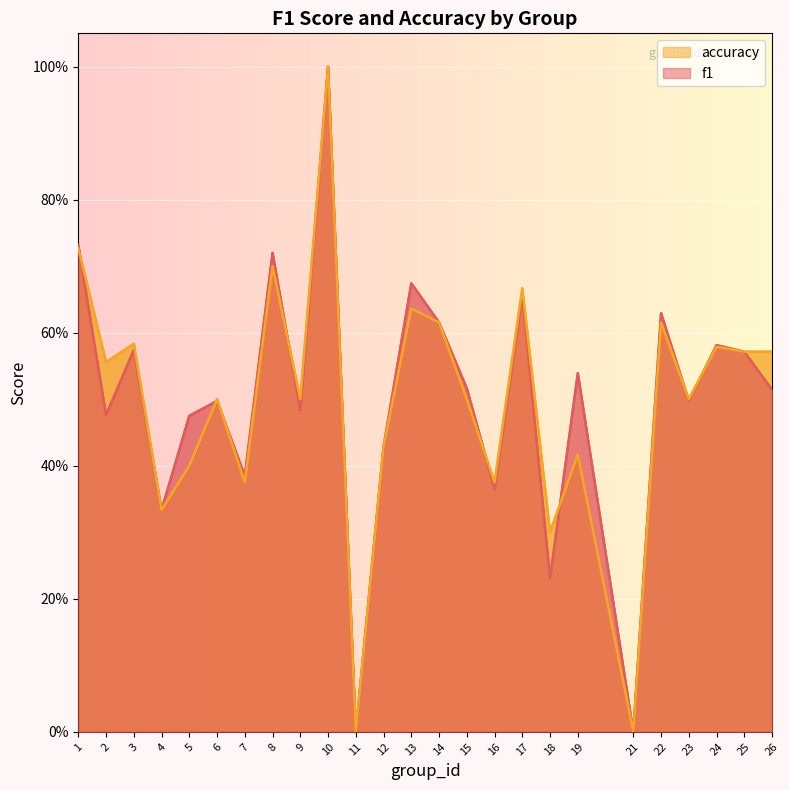

Where is accuracy nearest to the value 0?

11